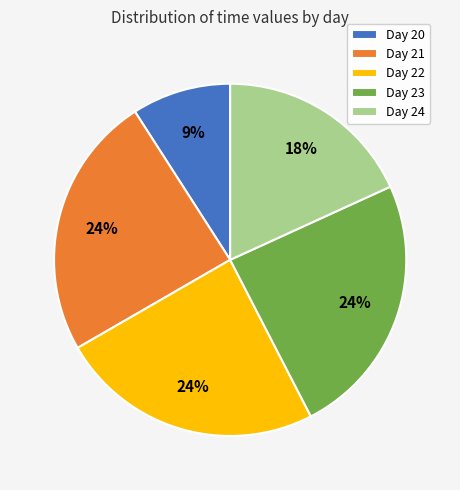

Combined, do Day 22 and Day 24 account for over 50%?

No